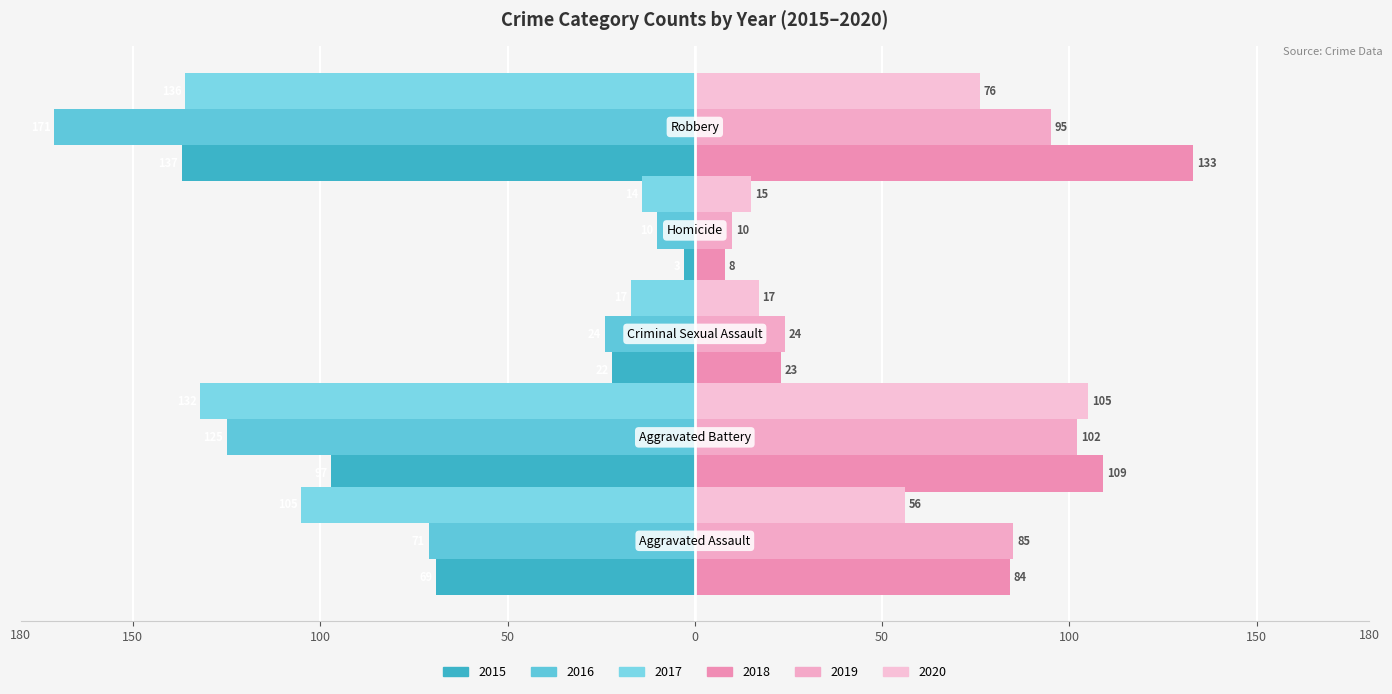

Count the number of categories in the chart.

5